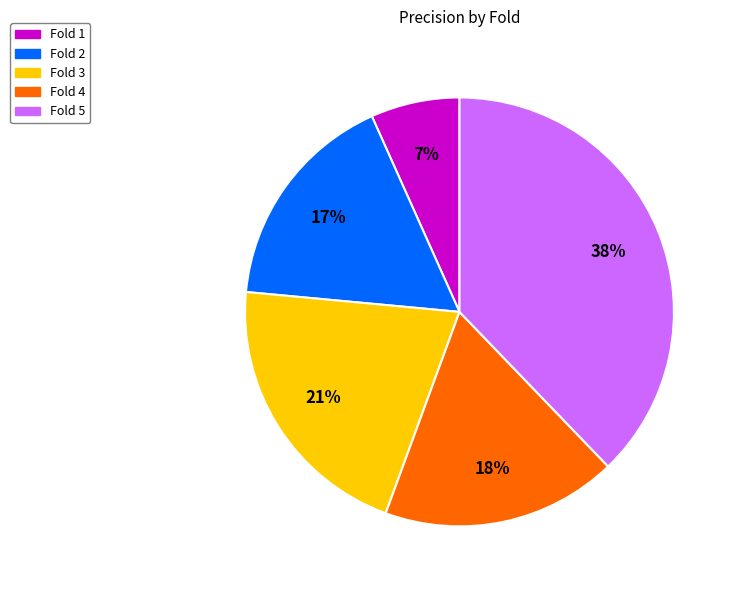

Combined, do Fold 3 and Fold 4 account for over 50%?

No